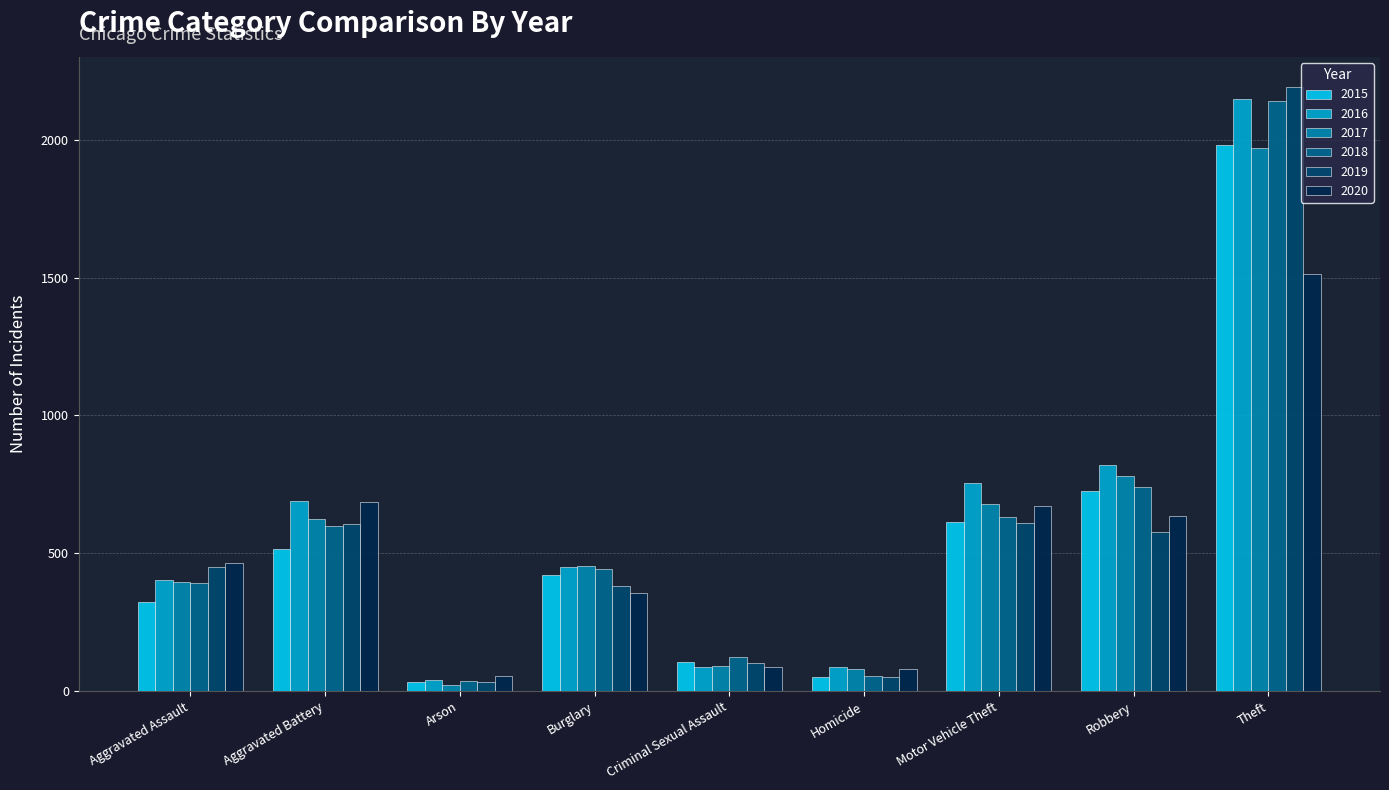

What is the approximate value of 2016 at Aggravated Assault?

402